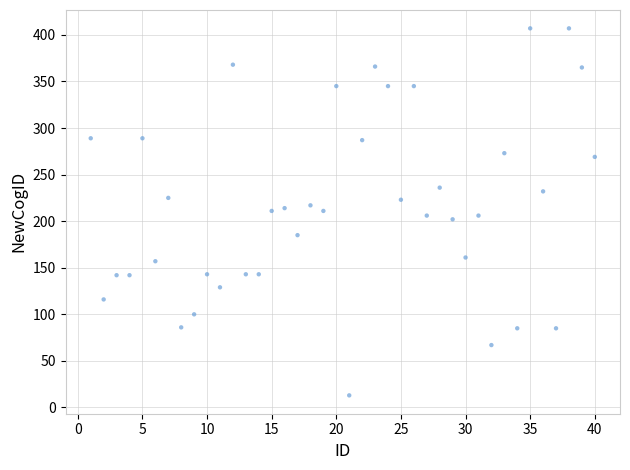

What is the range of Y values (max minus min)?

394